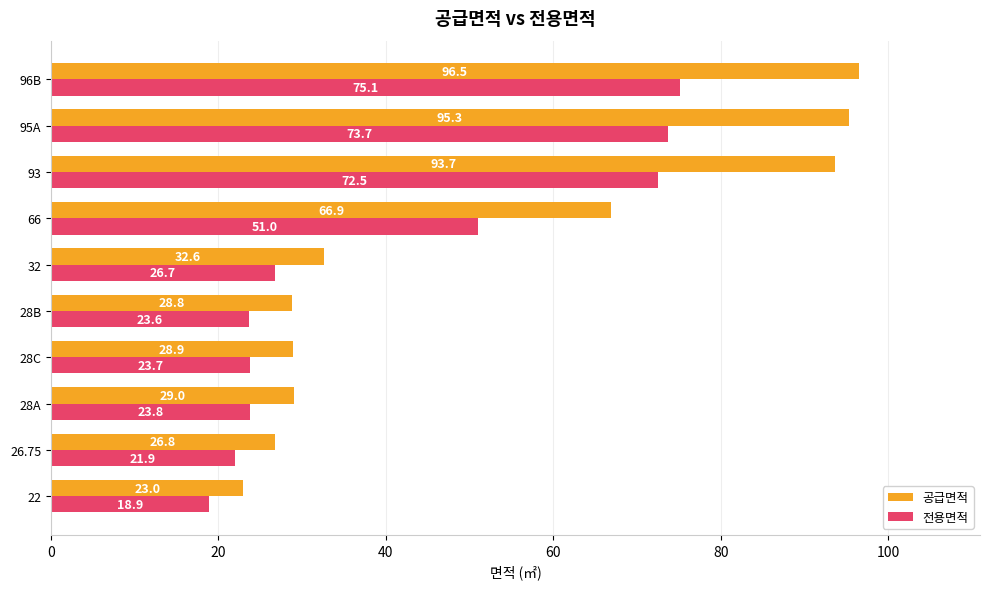

Which series has the largest total across all categories?

공급면적